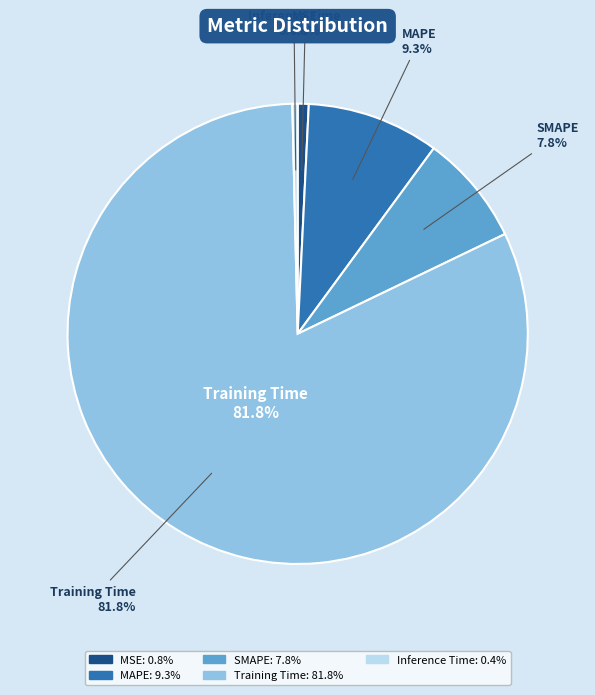

Is there a majority slice in this chart?

Yes